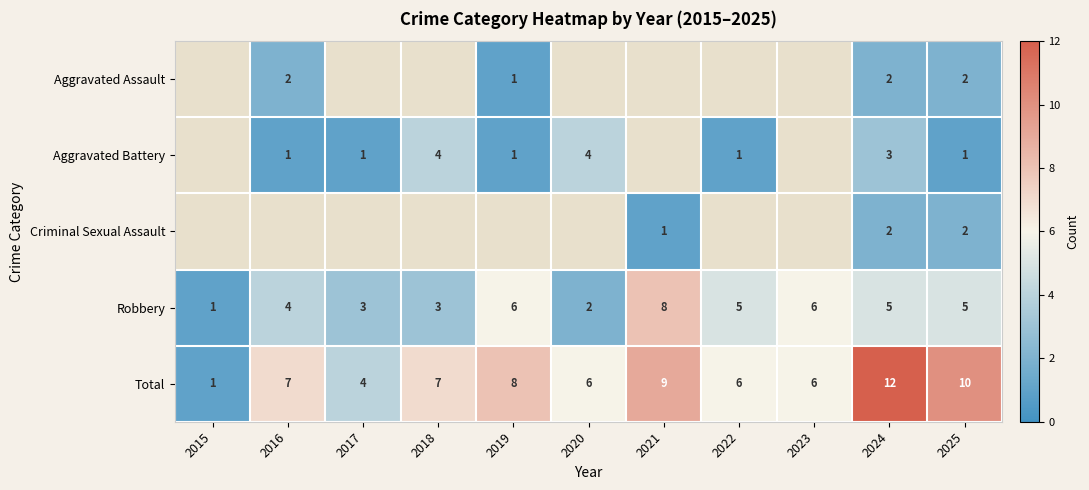

Which label corresponds to the smallest value in the chart?

2019